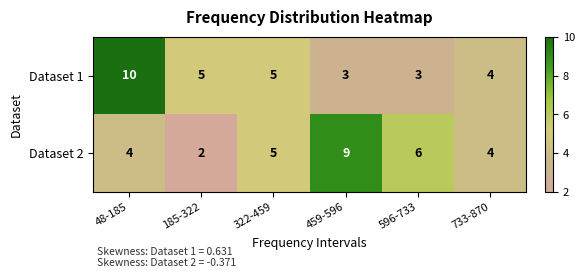

Reading left to right, list all the values displayed in this chart.

Dataset 1: 10	5	5	3	3	4
Dataset 2: 4	2	5	9	6	4